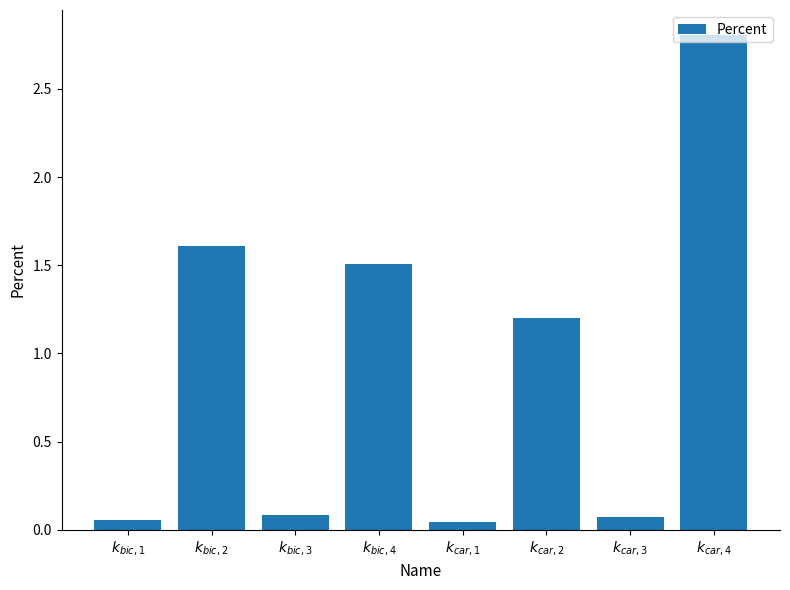

What is the value of the 6th bar from the left?

1.2